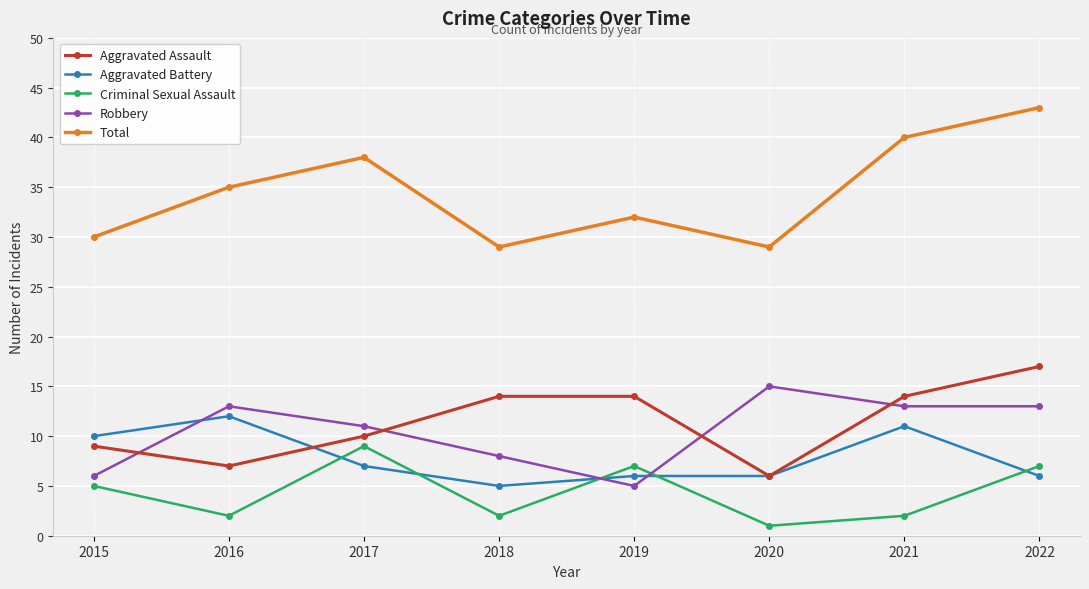

What are all the series names shown in the legend?

Aggravated Assault, Aggravated Battery, Criminal Sexual Assault, Robbery, Total